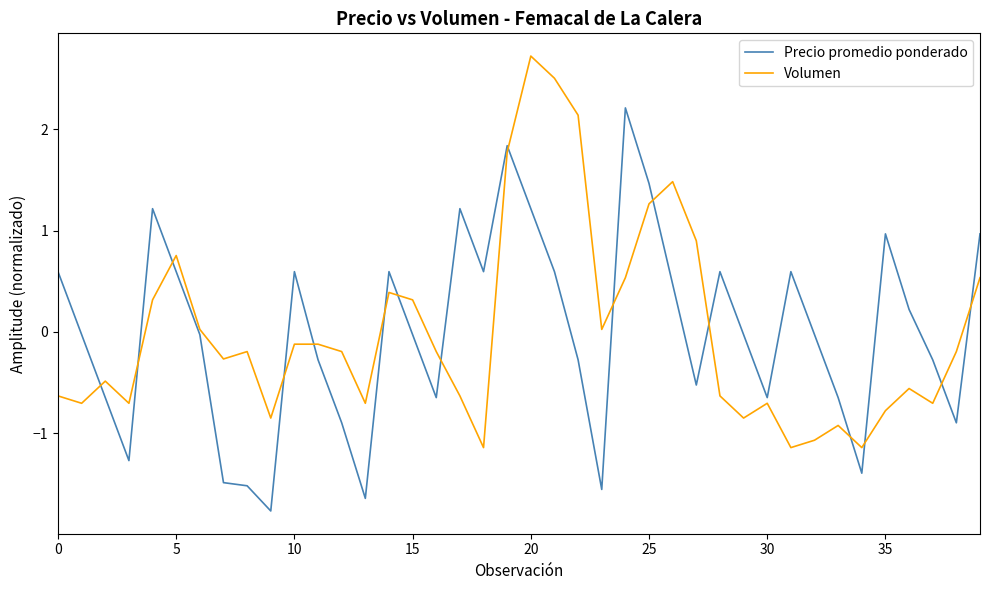

Which series has the largest range (max minus min)?

Precio promedio ponderado